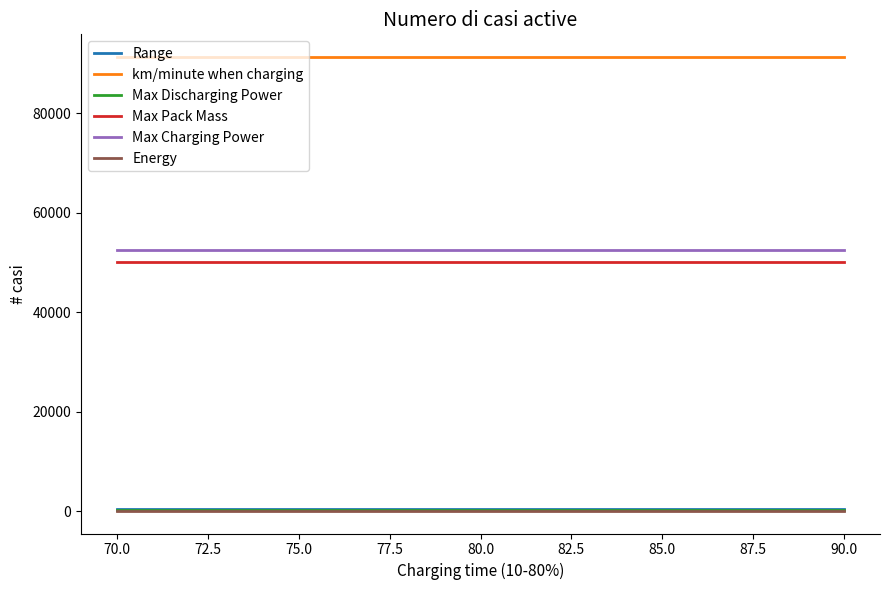

True or false: Max Pack Mass and Max Discharging Power cross at least once.

False